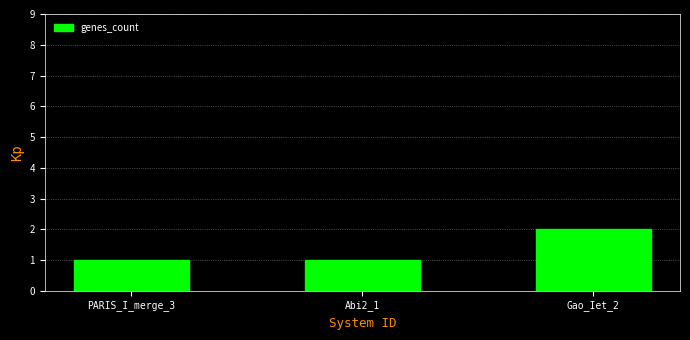

Is it true that the value at PARIS_I_merge_3 is 0?

False